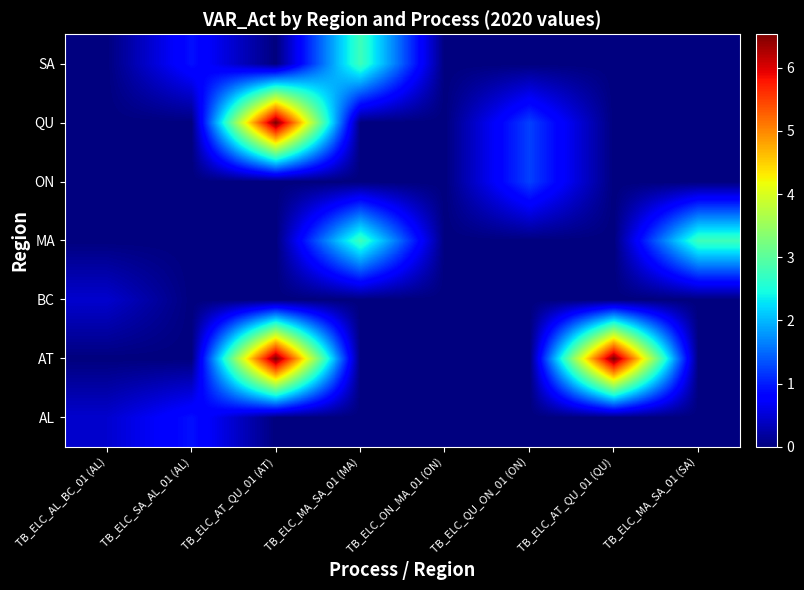

Count the number of categories in the chart.

8